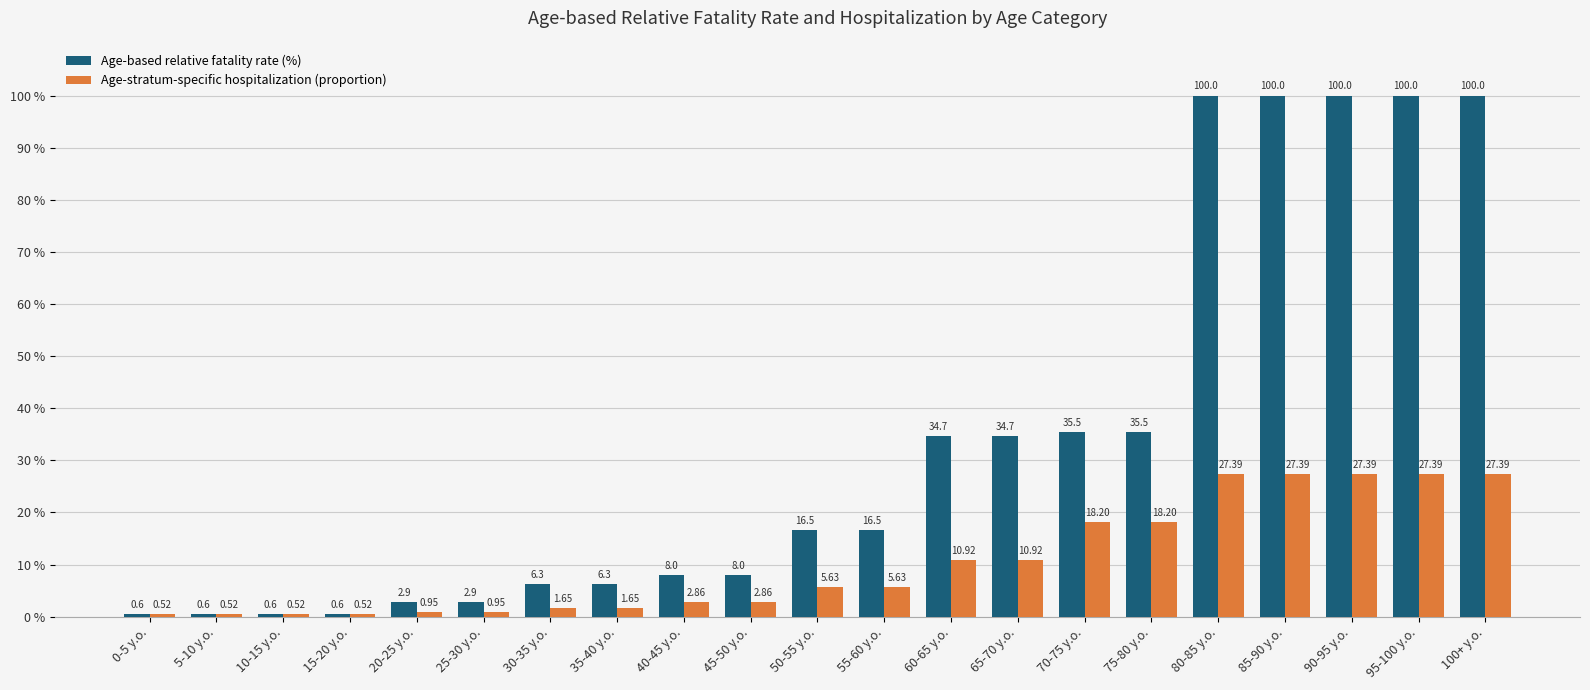

Which series has the largest total across all categories?

Age-based relative fatality rate (%)